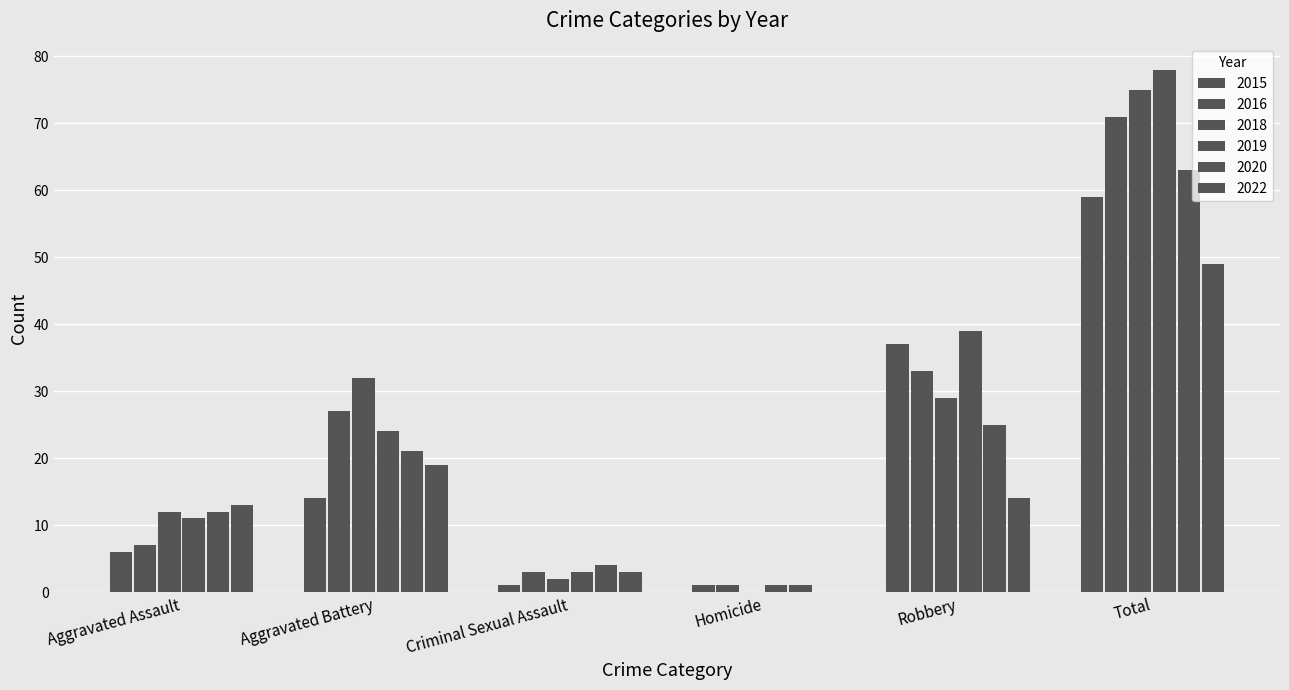

What value does the 2015 series have at Aggravated Assault, to the nearest 5?

5